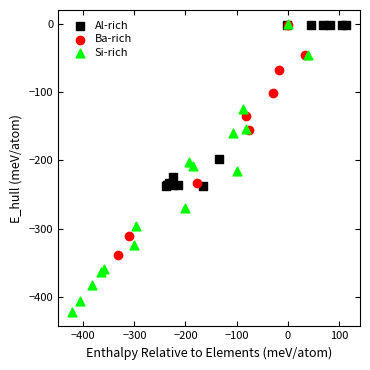

Which series has the widest spread of Y values?

Si-rich